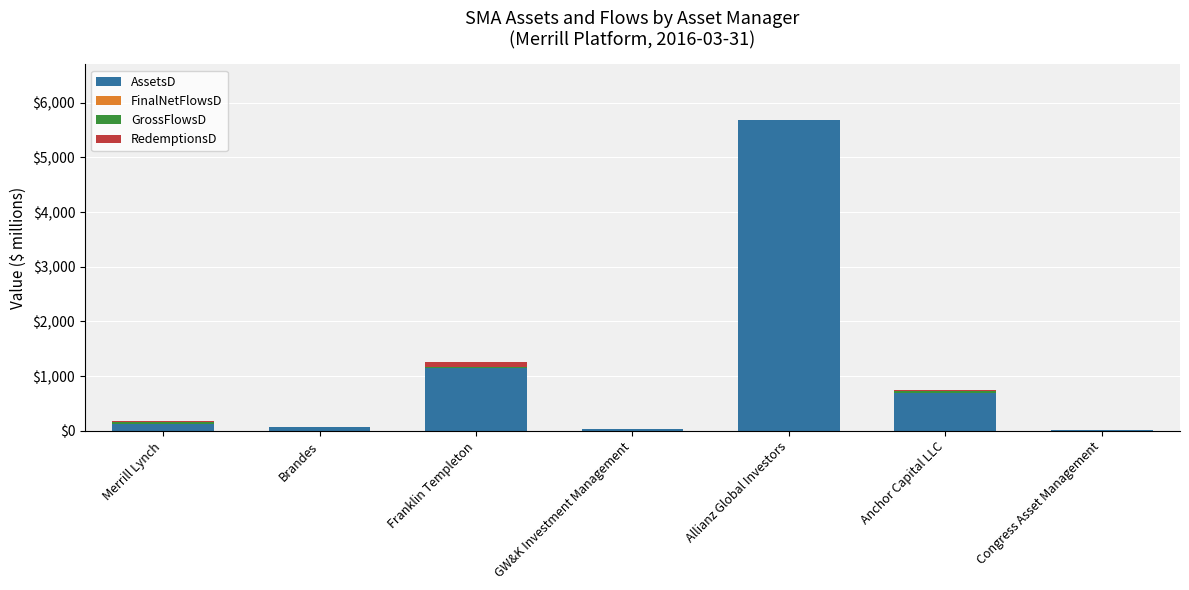

Which category has the highest value in the RedemptionsD series?

Franklin Templeton